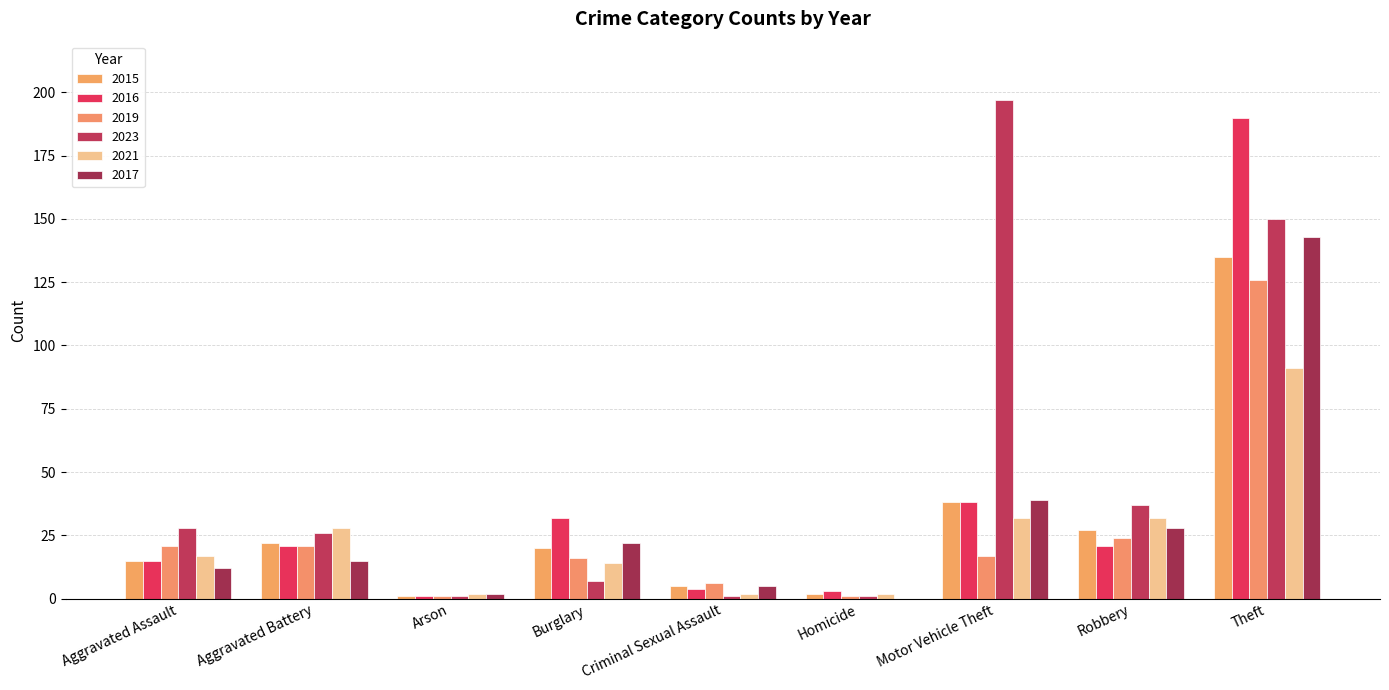

Which label corresponds to the smallest value in the chart?

Homicide